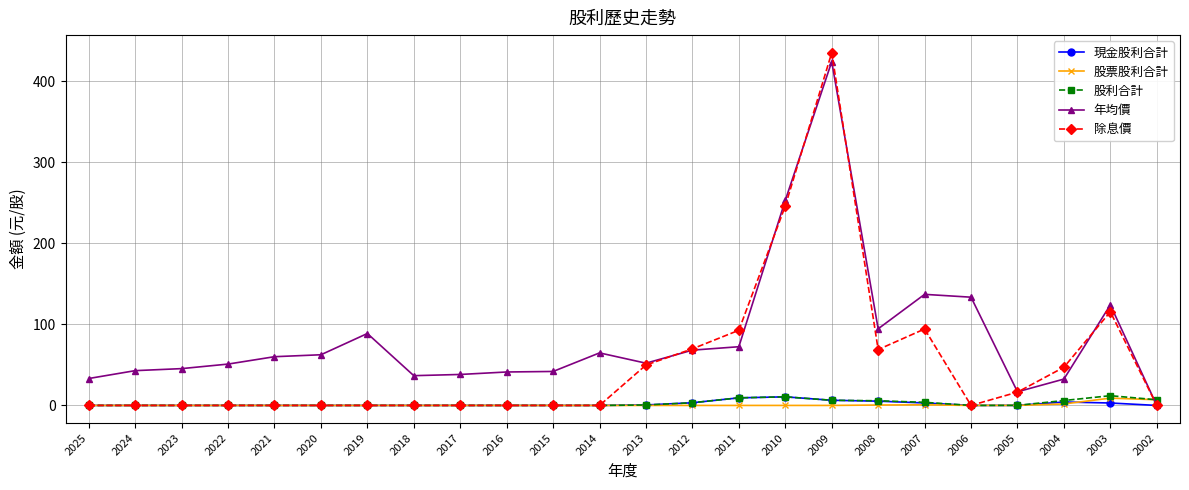

Which series has the largest total across all categories?

年均價